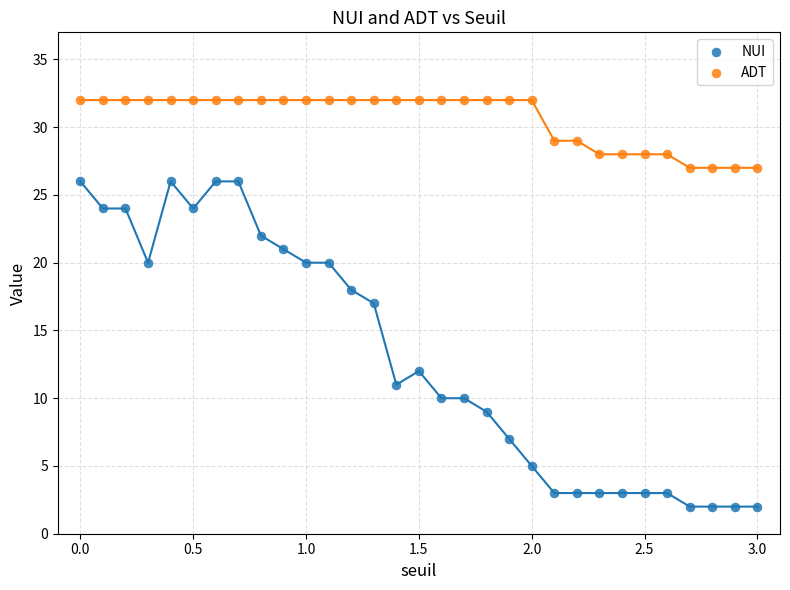

What are all the series names shown in the legend?

NUI, ADT